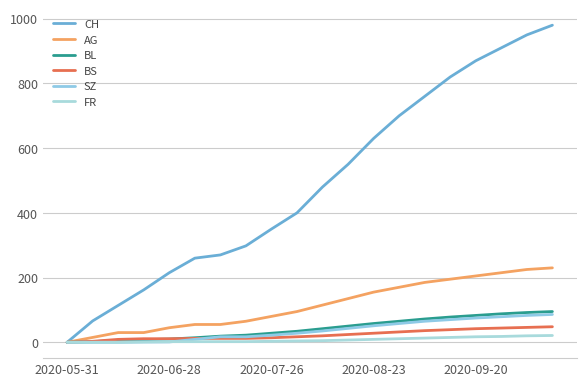

Is this an area chart (filled region under the line)?

No